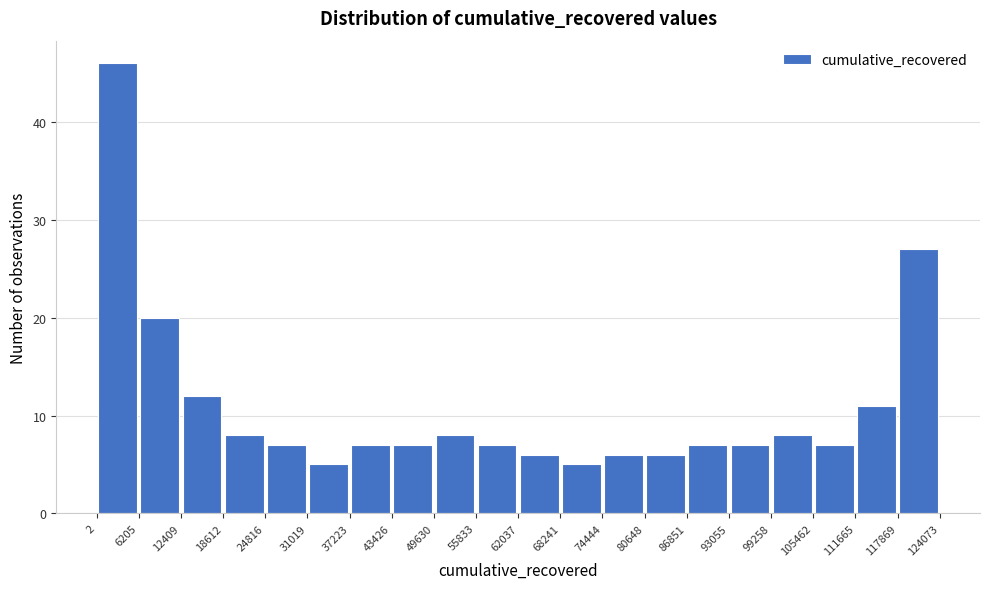

Which range on the x-axis has the tallest bar?

2 to 6205